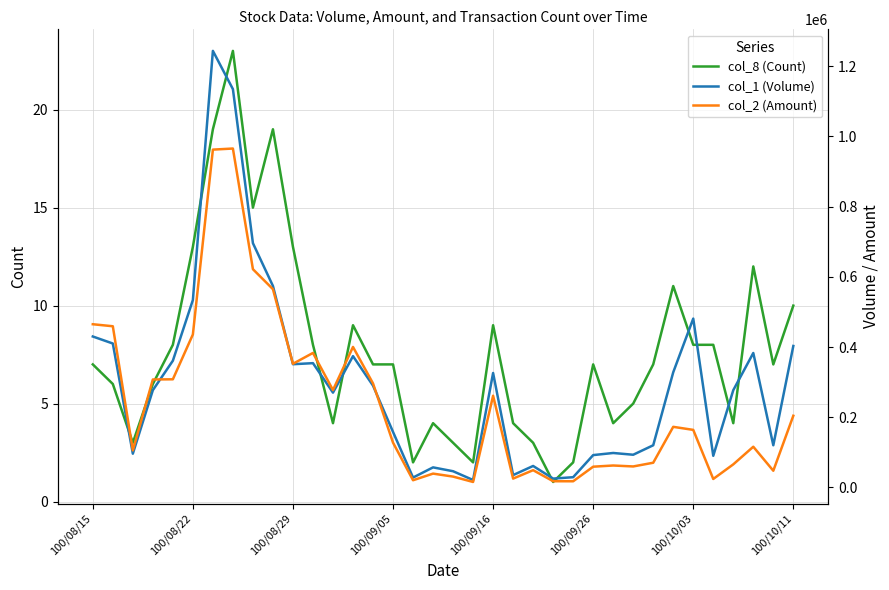

How many data points in col_2 (Amount) are less than 163850?

18